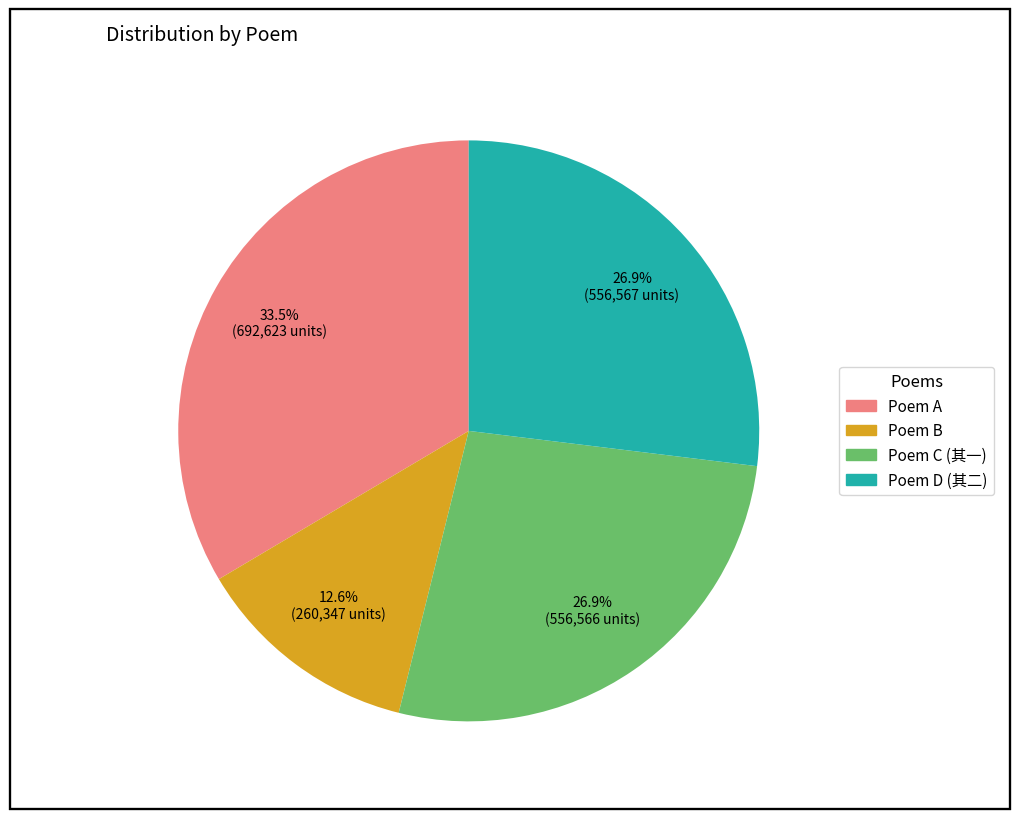

Does any single category account for the majority?

No